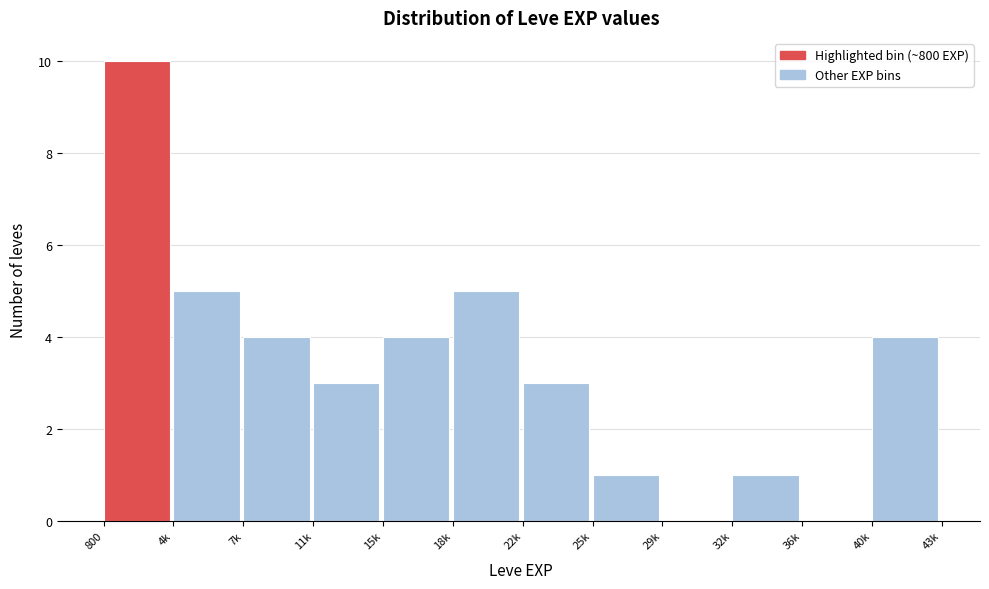

Reading left to right, transcribe all the data shown in this chart.

800=10	4k=5	7k=4	11k=3	15k=4	18k=5	22k=3	25k=1	29k=0	32k=1	36k=0	40k=4